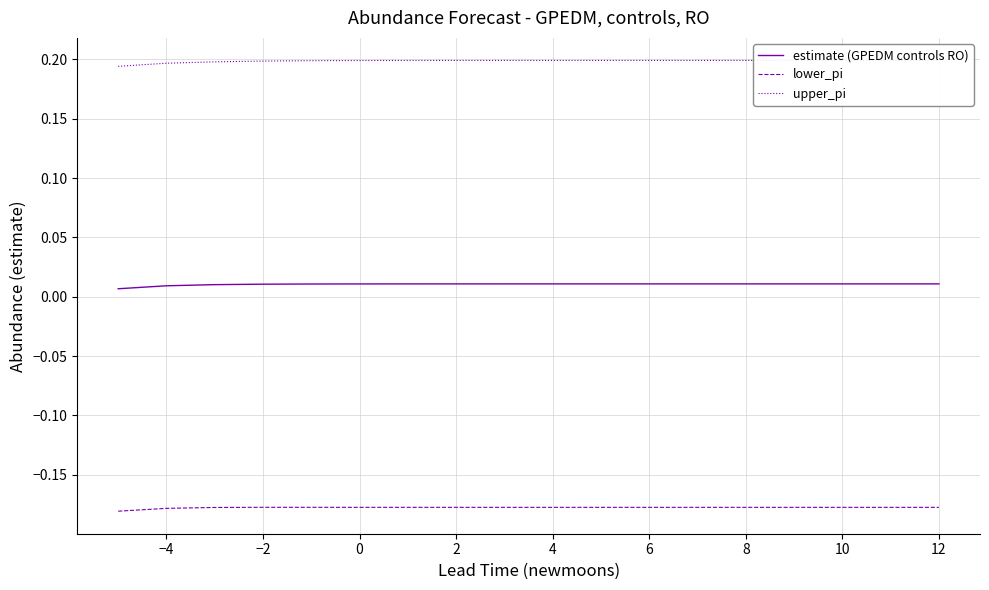

What is the maximum value for upper_pi?

0.2